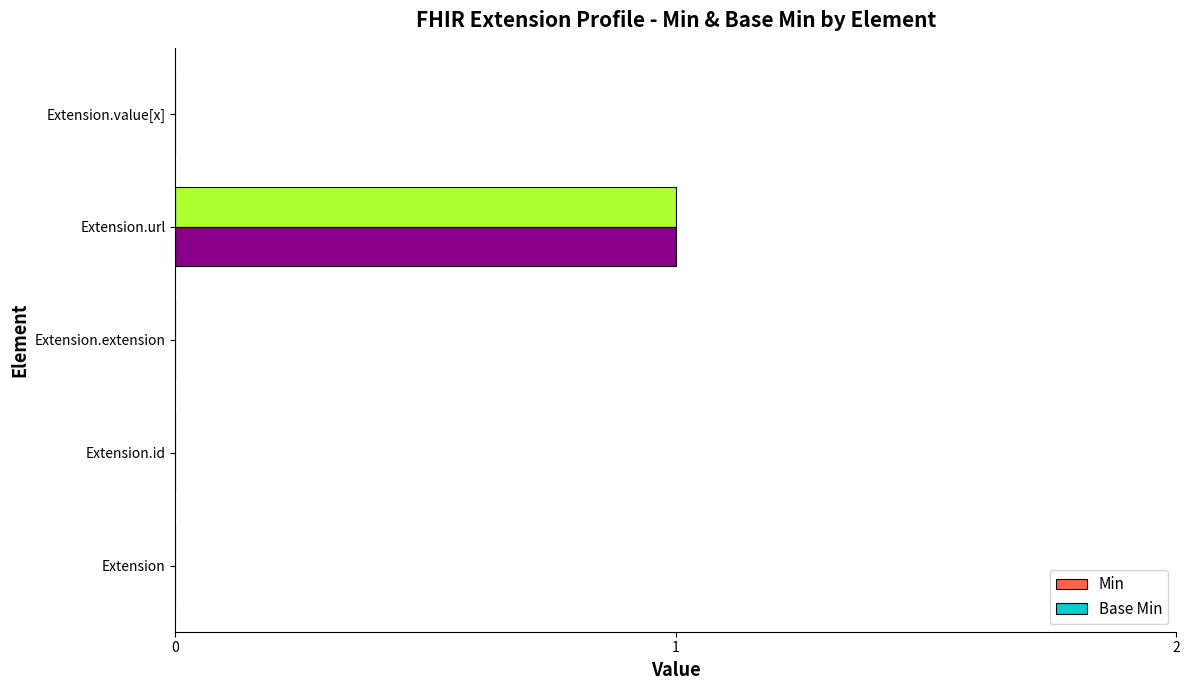

At which category is the sum across all series the highest?

Extension.url